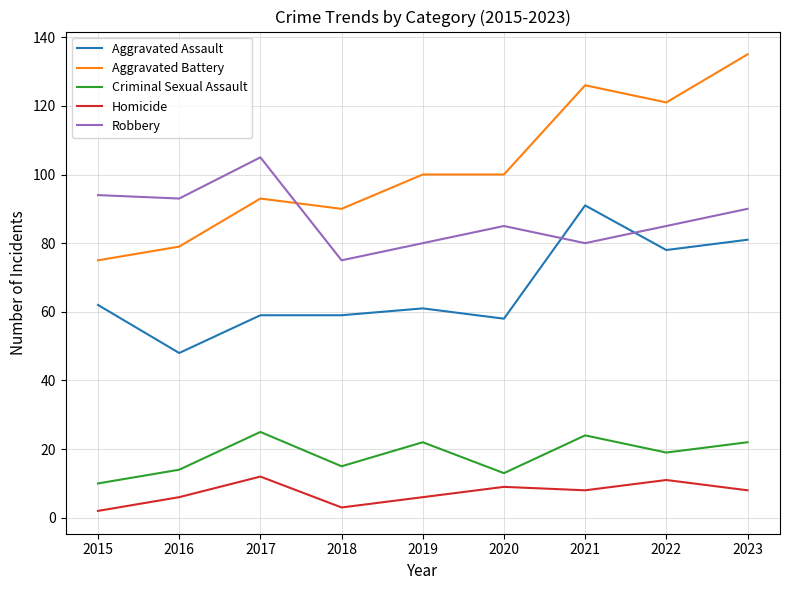

At which category does Aggravated Battery reach its first local peak?

2017